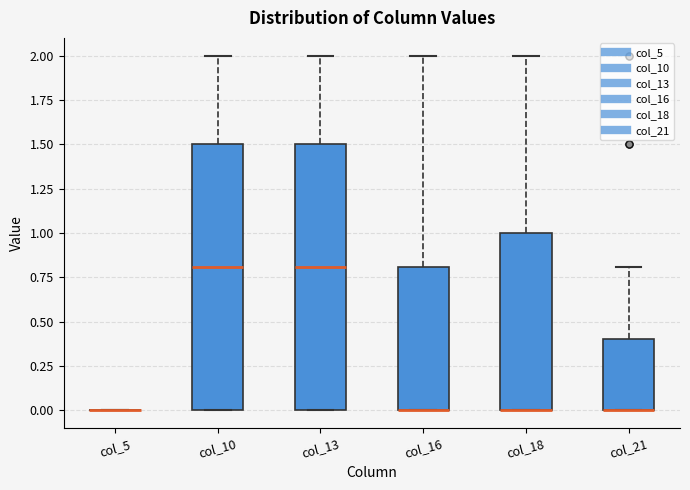

Reading left to right, read every box against the y-axis: the position of its median line, the range the box covers, and the ends of its whiskers. The values are not printed on the chart, so give them approximately, as read against the axis.

col_5: box collapsed to a line at 0.0, whiskers 0.0 to 0.0
col_10: median 0.8, box 0.0 to 1.5, whiskers 0.0 to 2.0
col_13: median 0.8, box 0.0 to 1.5, whiskers 0.0 to 2.0
col_16: median 0.0 (drawn on the box's lower edge), box 0.0 to 0.8, whiskers 0.0 to 2.0
col_18: median 0.0 (drawn on the box's lower edge), box 0.0 to 1.0, whiskers 0.0 to 2.0
col_21: median 0.0 (drawn on the box's lower edge), box 0.0 to 0.4, whiskers 0.0 to 0.8